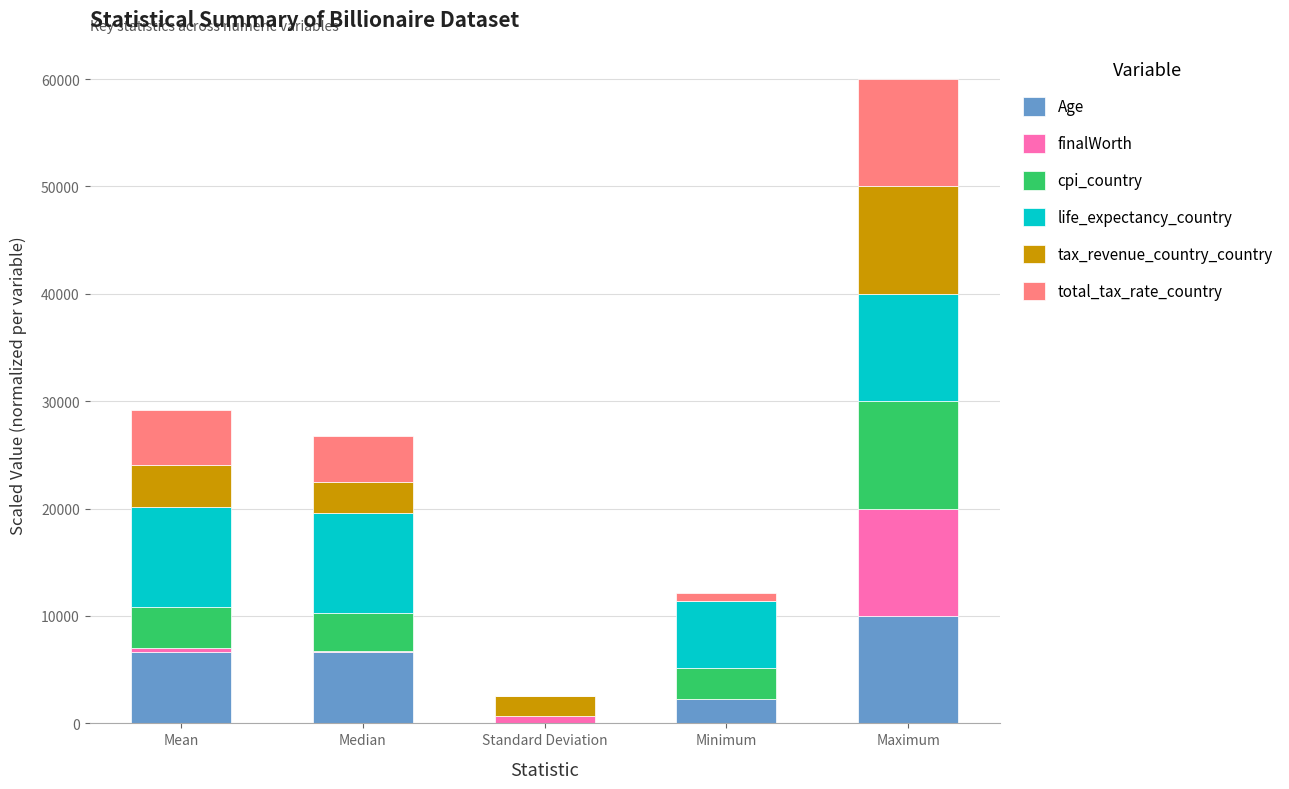

What is the maximum value for Age?

10000.0